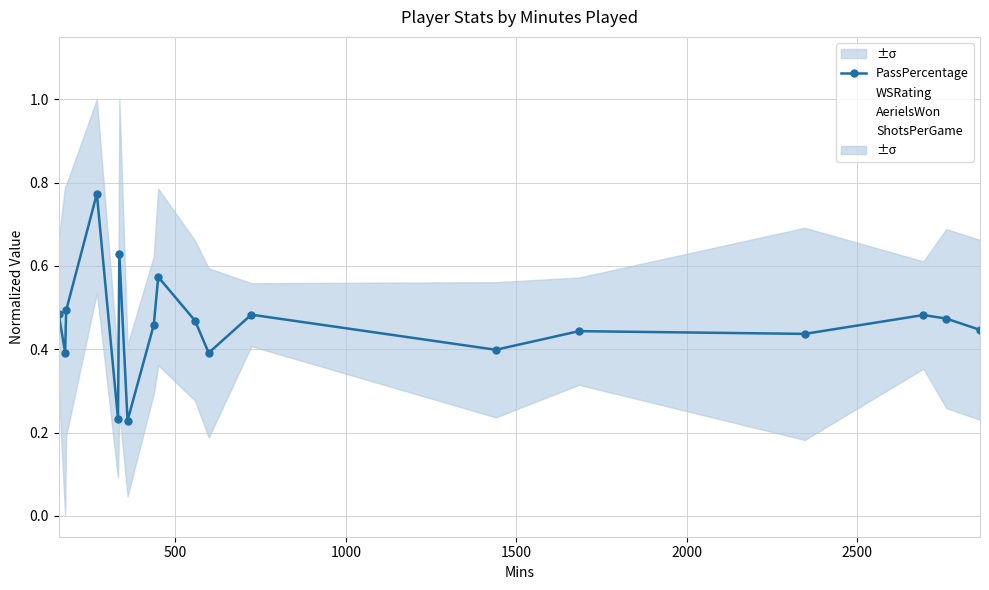

How many interior local peaks does the AerielsWon series have?

6